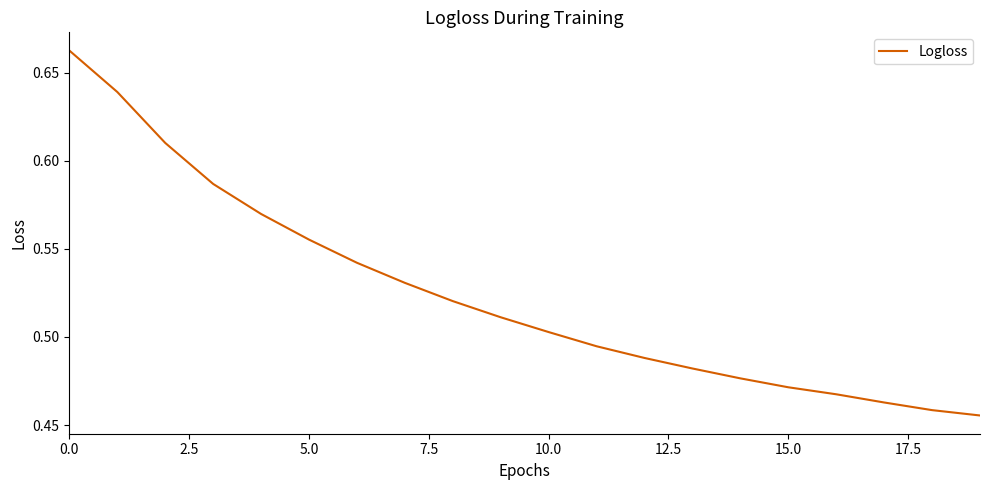

True or false: there are more than 0 points higher than both neighbors.

False